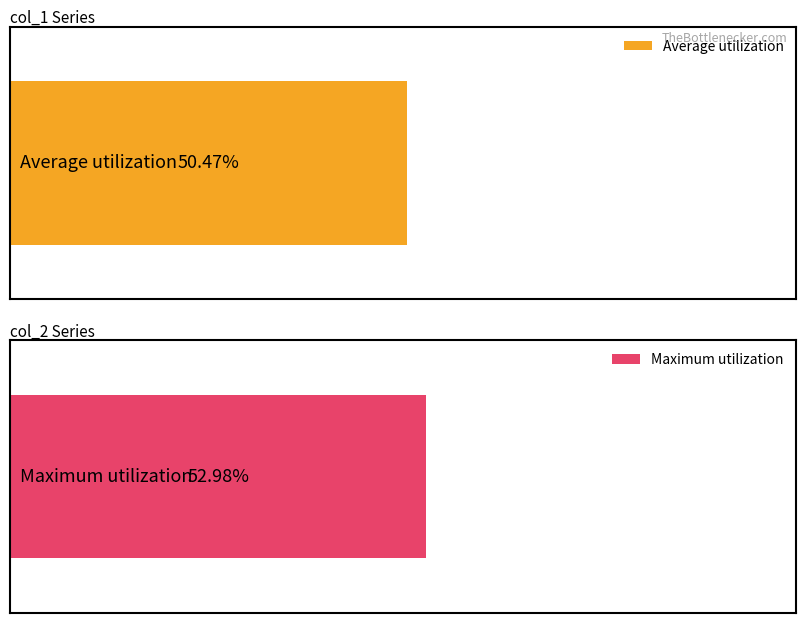

How many distinct data groups are displayed?

2